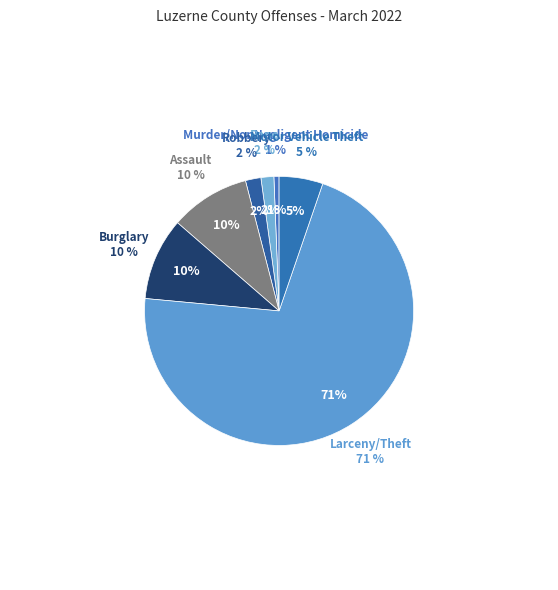

Does Larceny/Theft represent more than half of the total?

Yes